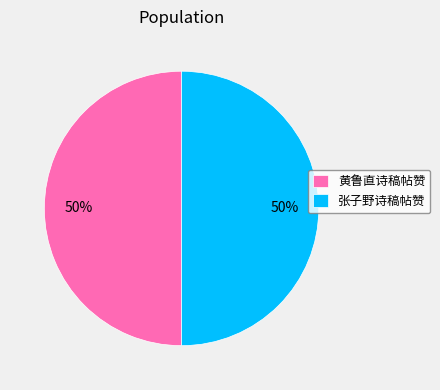

Is the sum of 黄鲁直诗稿帖赞 and 张子野诗稿帖赞 greater than half?

Yes